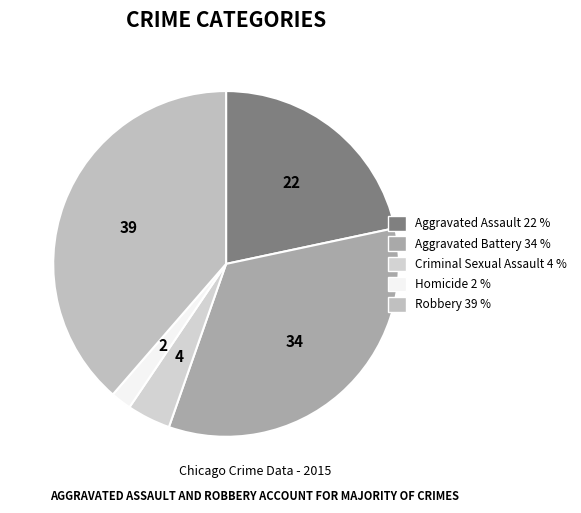

Count the number of slices in the pie.

5